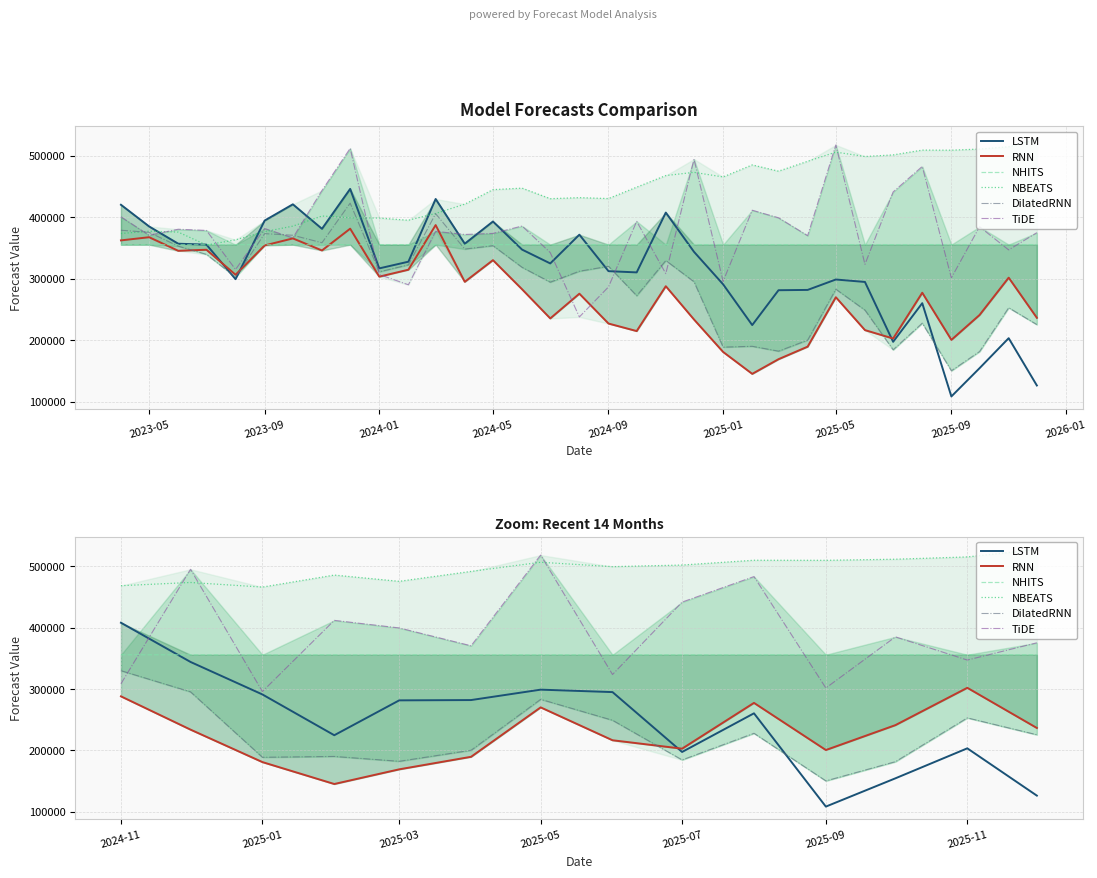

The value of NBEATS at 2025-09 is 810405.6. True or false?

False